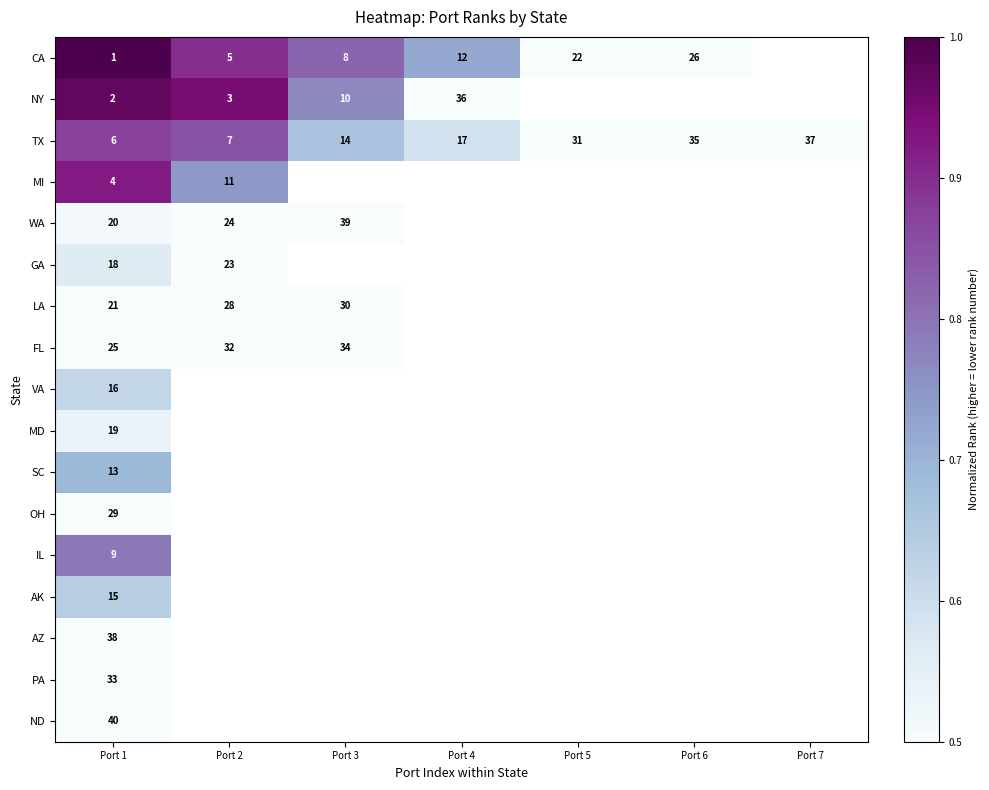

Is it true that AZ equals 38 at Port 1?

True